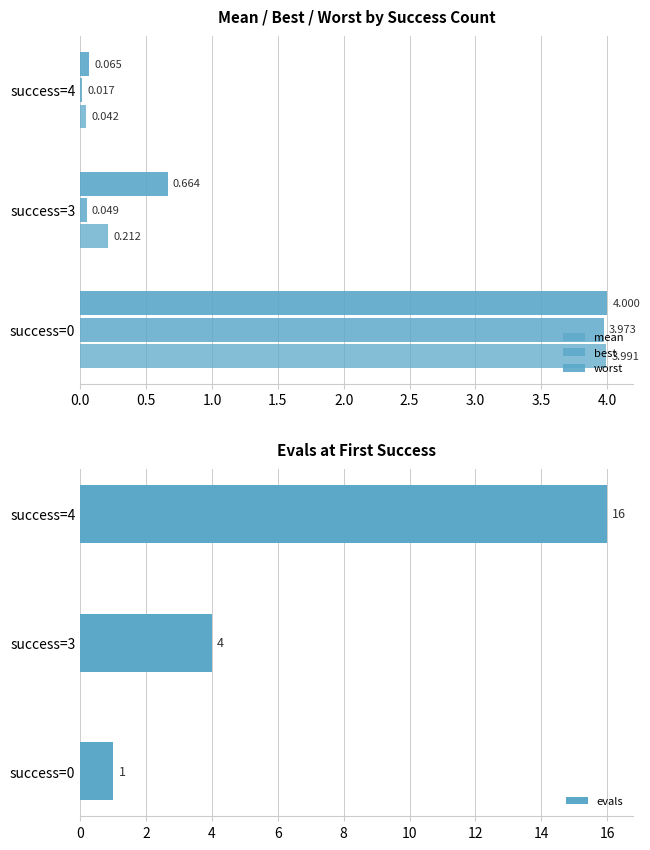

What value does the evals series have at success=3, to the nearest 5?

5